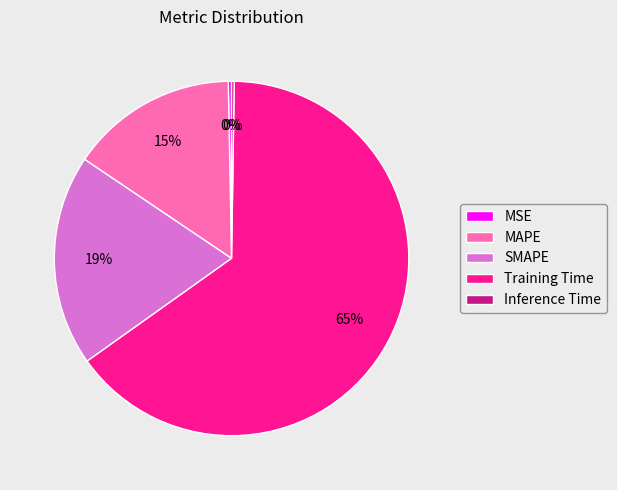

Is it true that MSE is 13% of the pie?

False